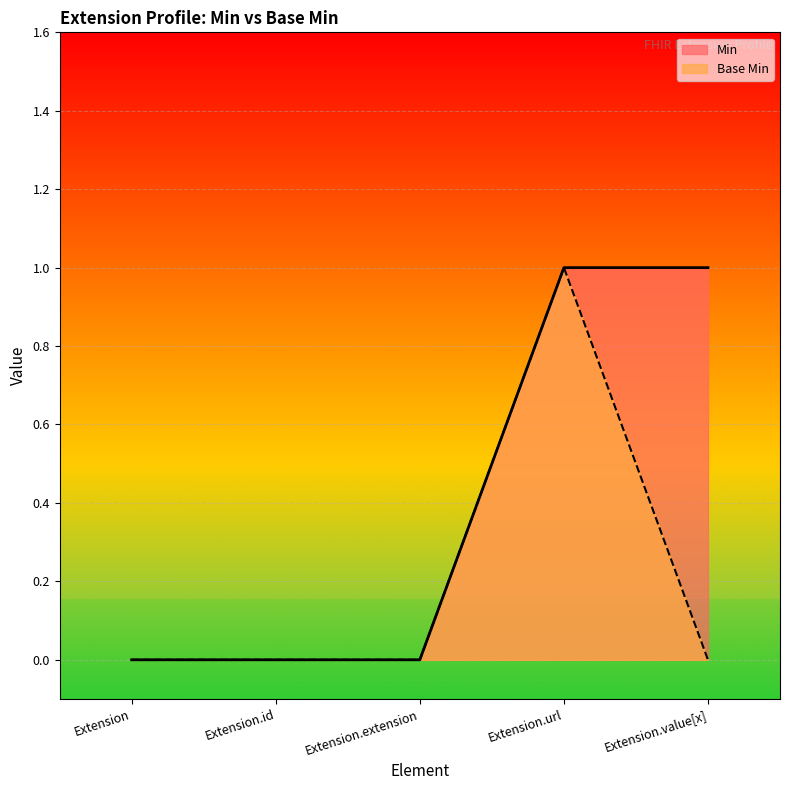

What is the difference between the Min values at Extension.id and Extension.value[x]?

1